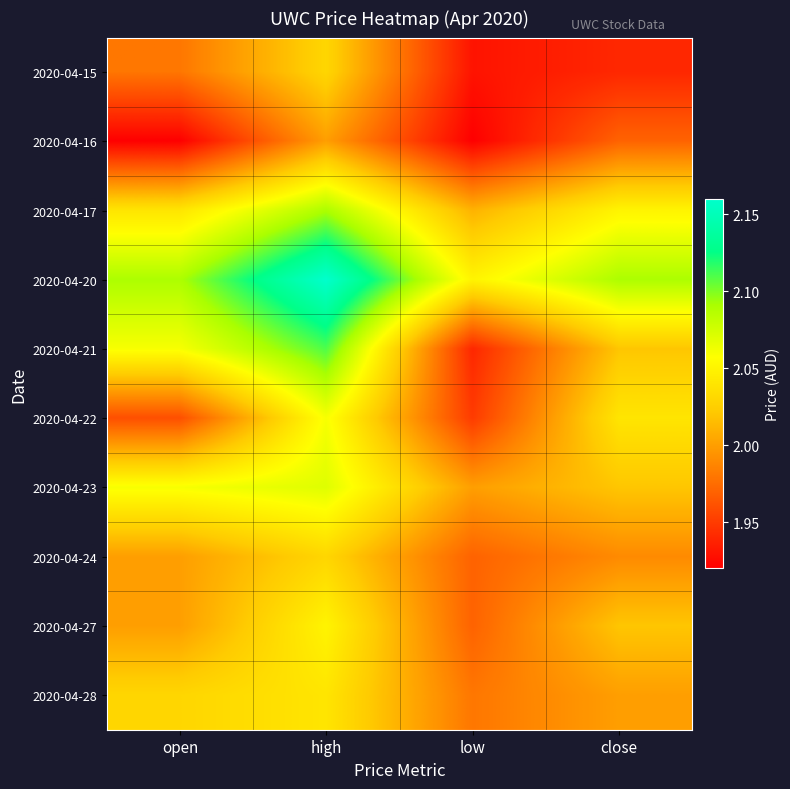

Reading right to left, list all the values displayed in this chart.

2020-04-15: close=1.9	low=1.9	high=2.0	open=2.0
2020-04-16: close=2.0	low=1.9	high=2.0	open=1.9
2020-04-17: close=2.0	low=2.0	high=2.1	open=2.0
2020-04-20: close=2.1	low=2.0	high=2.2	open=2.1
2020-04-21: close=2.0	low=1.9	high=2.1	open=2.1
2020-04-22: close=2.0	low=1.9	high=2.1	open=2.0
2020-04-23: close=2.0	low=2.0	high=2.1	open=2.1
2020-04-24: close=2.0	low=2.0	high=2.0	open=2.0
2020-04-27: close=2.0	low=2.0	high=2.0	open=2.0
2020-04-28: close=2.0	low=2.0	high=2.0	open=2.0